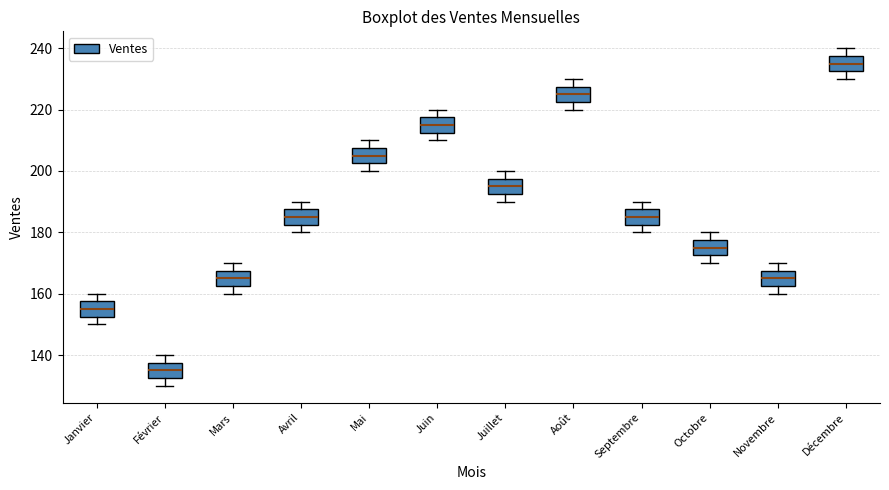

Where does the upper whisker of the box for Mars end on the y-axis? The values are not printed on the chart, so give them approximately, as read against the axis.

170